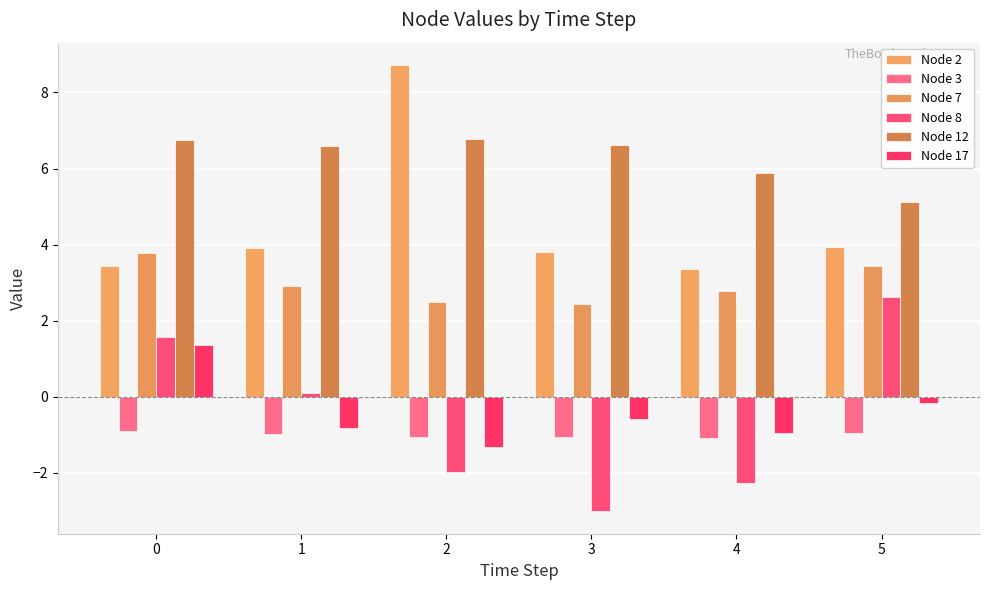

What is the lowest value of the Node 8 series?

-3.0